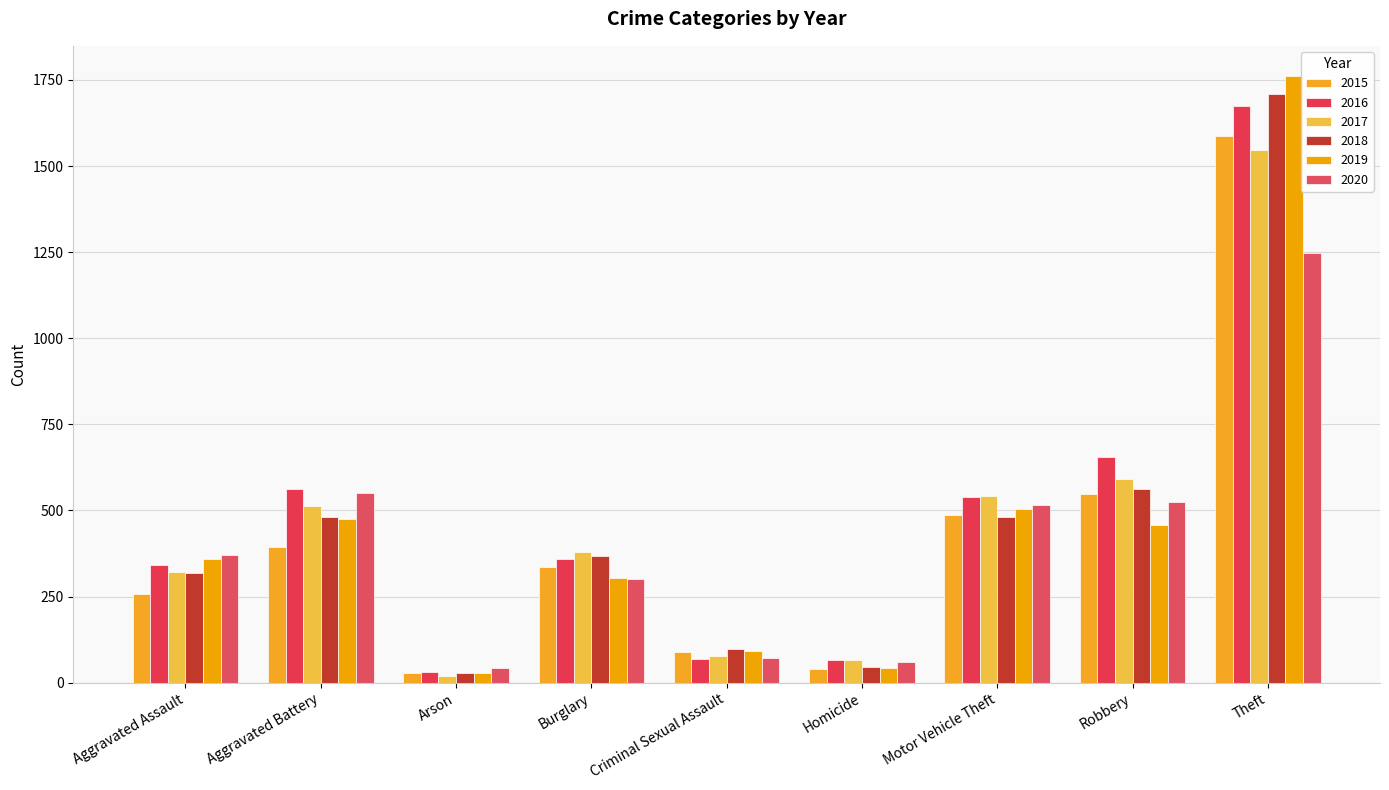

What is the sum of the 2017 values at Robbery and Homicide?

657